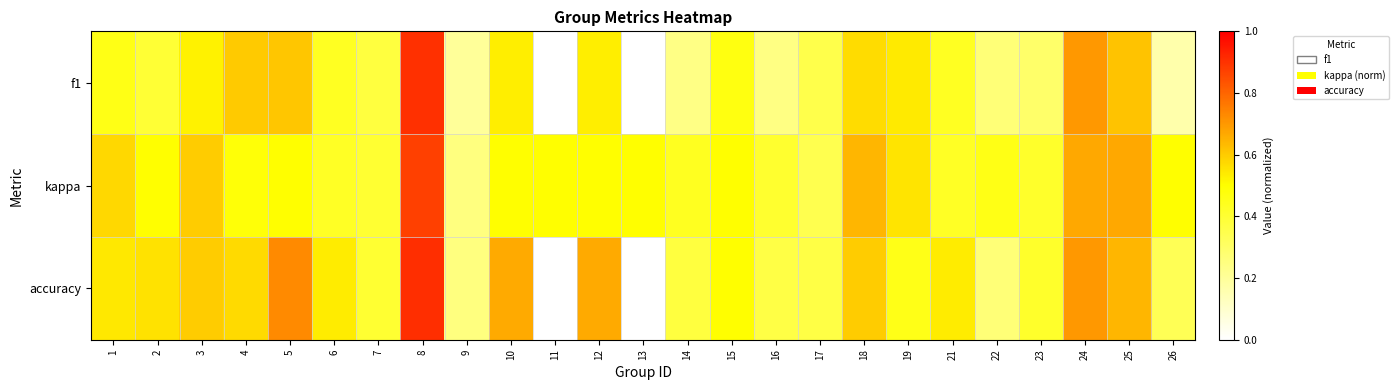

Between 6 and 19, which is larger?

19